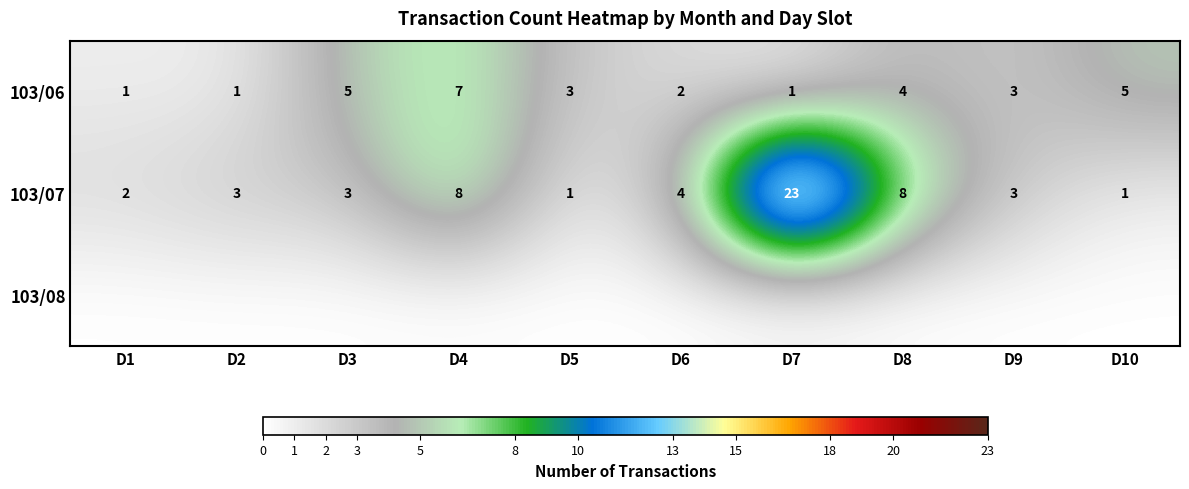

Is it true that 103/07 equals 1 at D10?

True